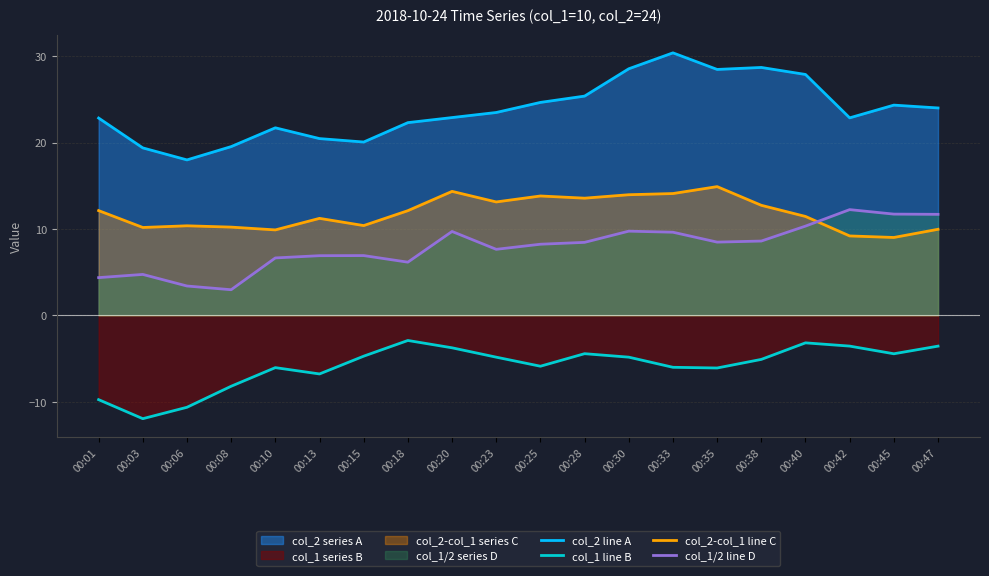

List the labels in order of col_1/2 line D value, largest first.

00:42, 00:45, 00:47, 00:40, 00:30, 00:20, 00:33, 00:38, 00:35, 00:28, 00:25, 00:23, 00:15, 00:13, 00:10, 00:18, 00:03, 00:01, 00:06, 00:08